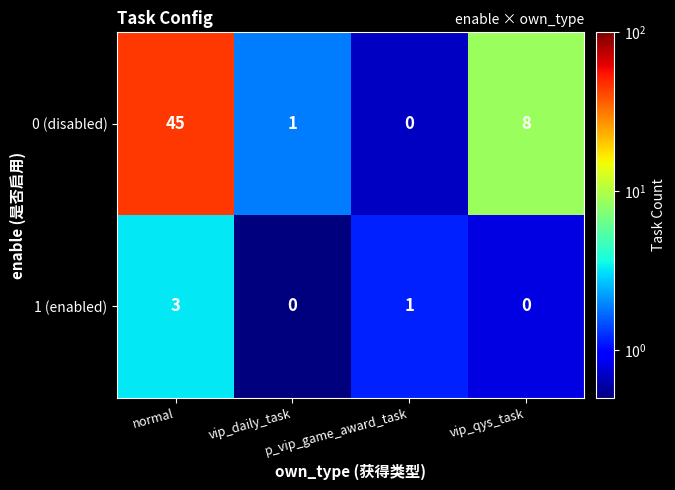

What is the sum of all 1 (enabled) values?

4